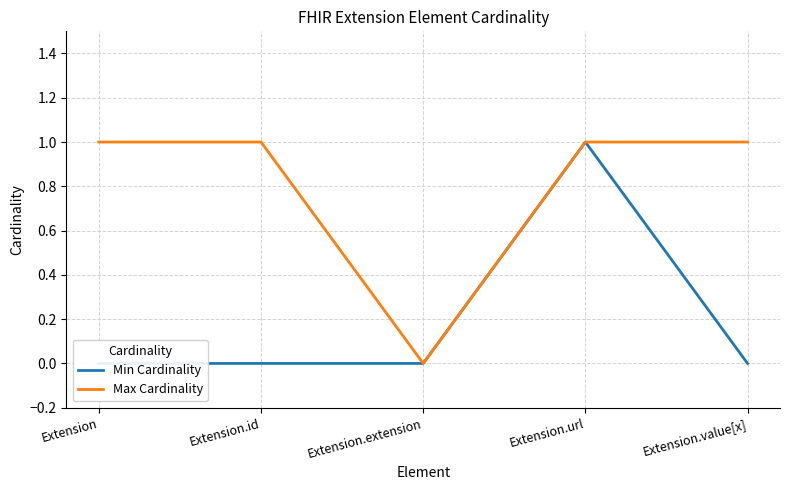

Reading left to right, list all the values displayed in this chart.

Min Cardinality: 0	0	0	1	0
Max Cardinality: 1	1	0	1	1